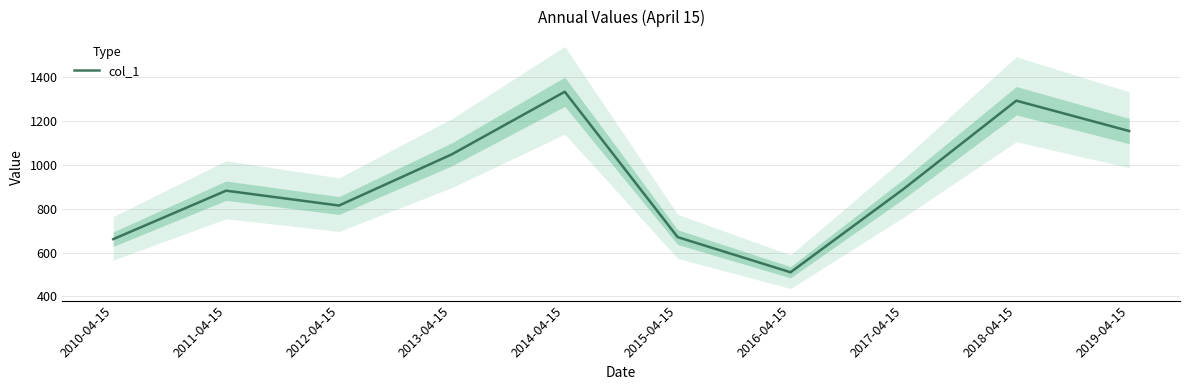

Which category has the highest value across all series?

2014-04-15